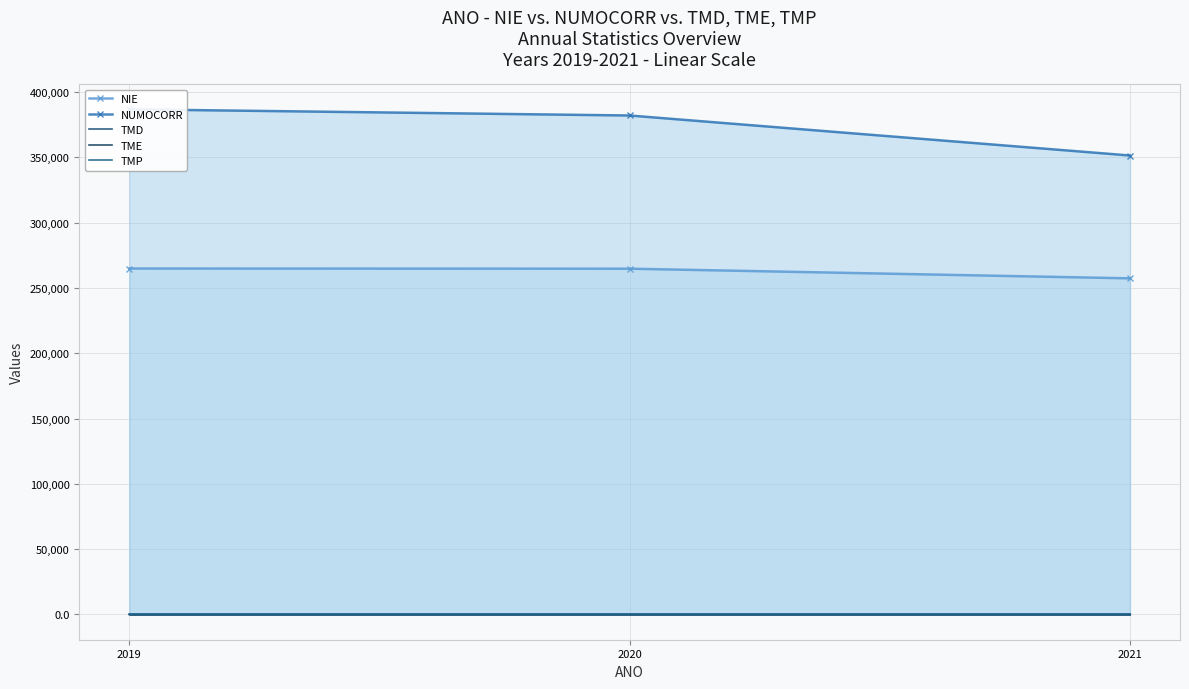

Which series changed the most between 2020 and 2021?

NUMOCORR